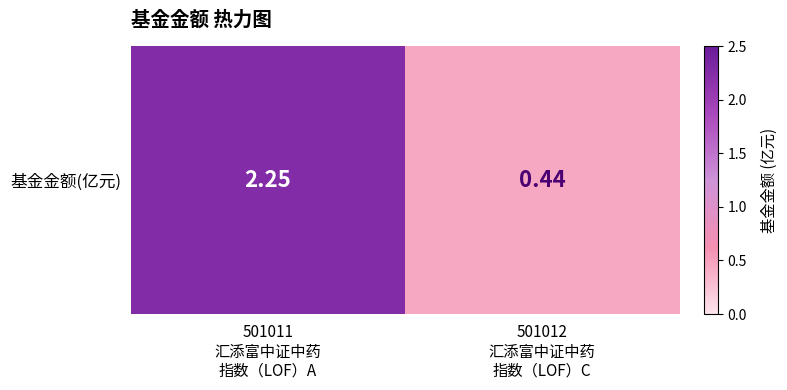

How many values exceed 2?

1